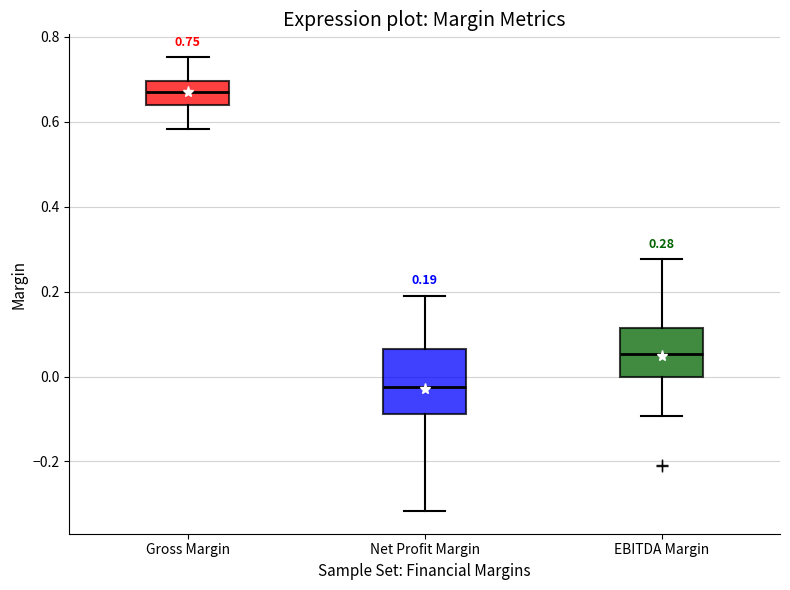

Which box has the lowest median line?

Net Profit Margin